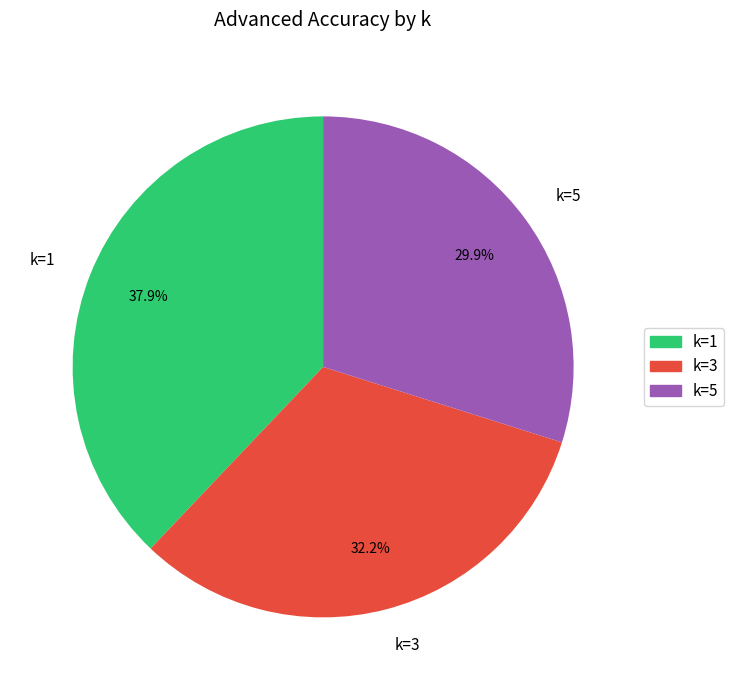

Is there a majority slice in this chart?

No